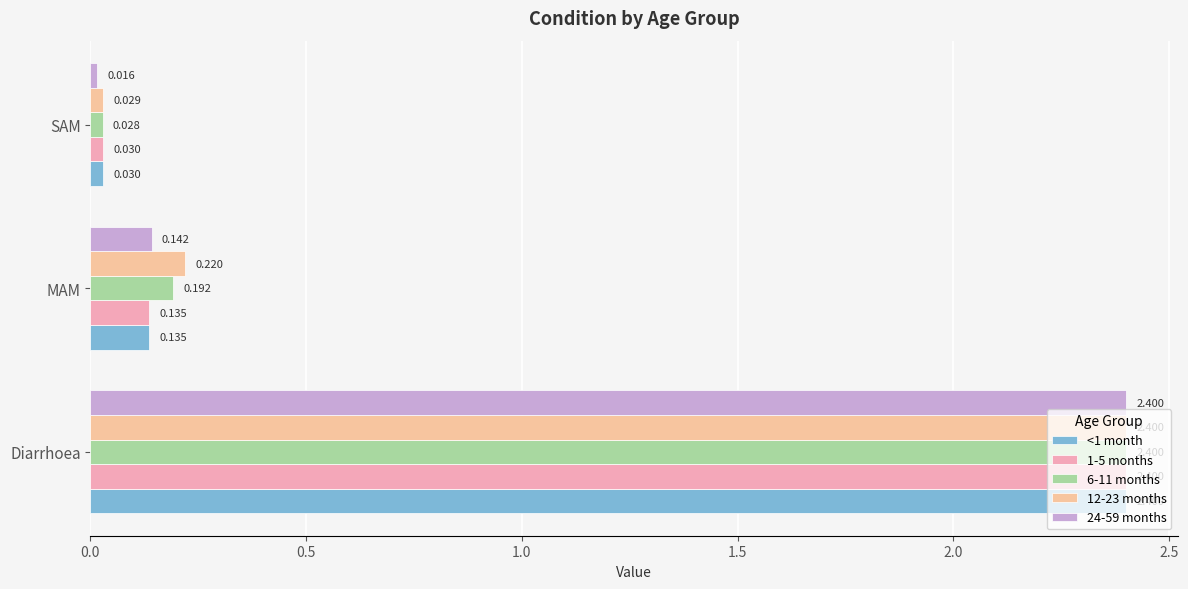

How many data points does each series have?

3